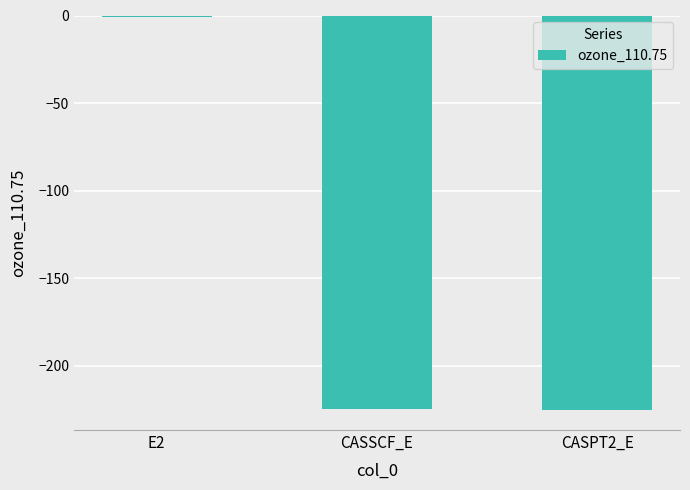

What is the change in value from CASSCF_E to CASPT2_E?

-0.7